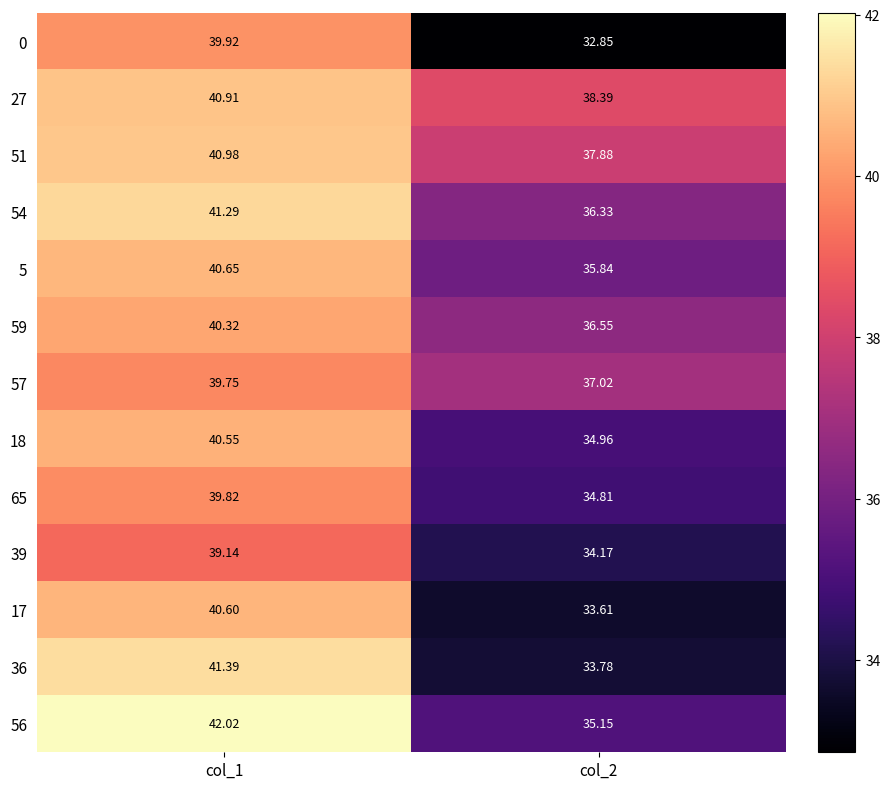

Which has a higher value, col_2 or col_1?

col_1